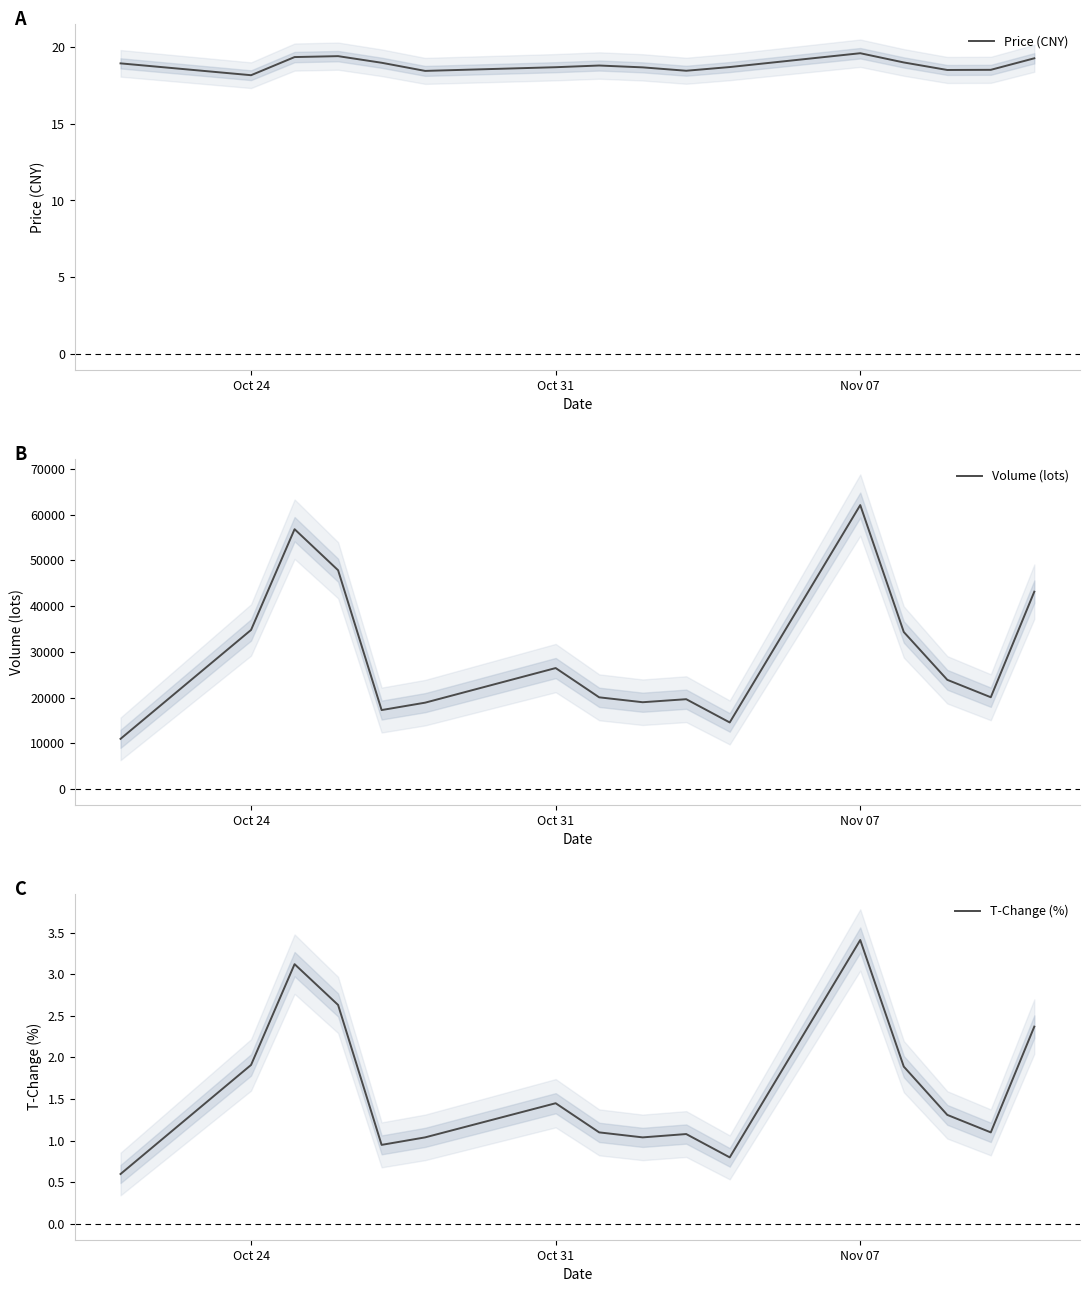

What is the minimum value for Price (CNY)?

18.1